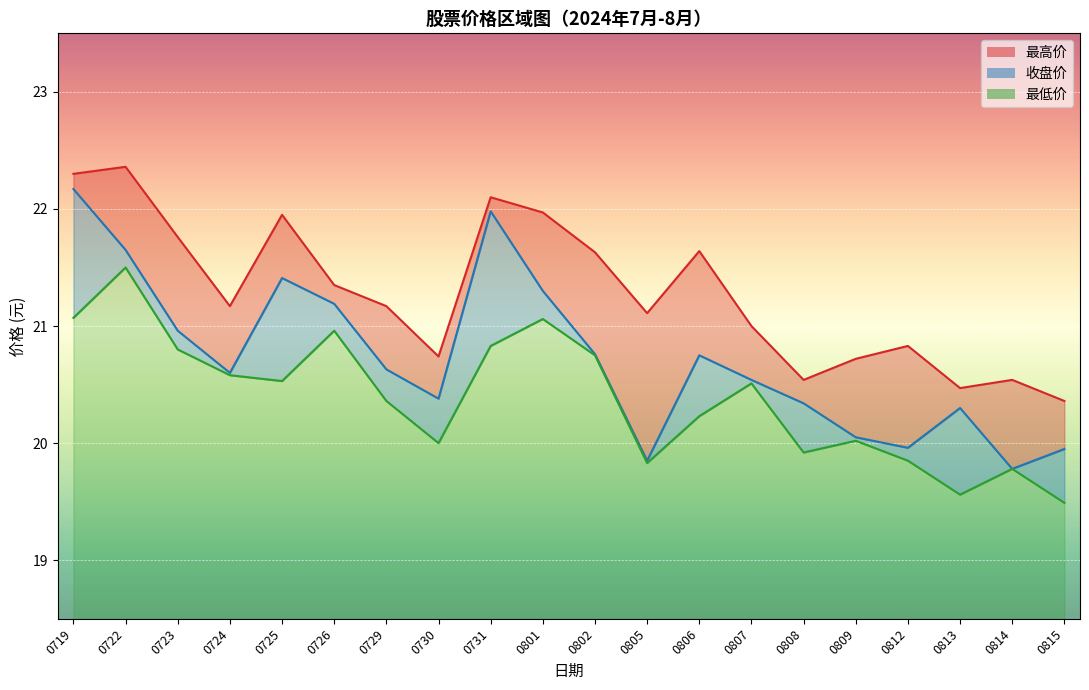

True or false: 收盘价 and 最低价 intersect in this chart.

False